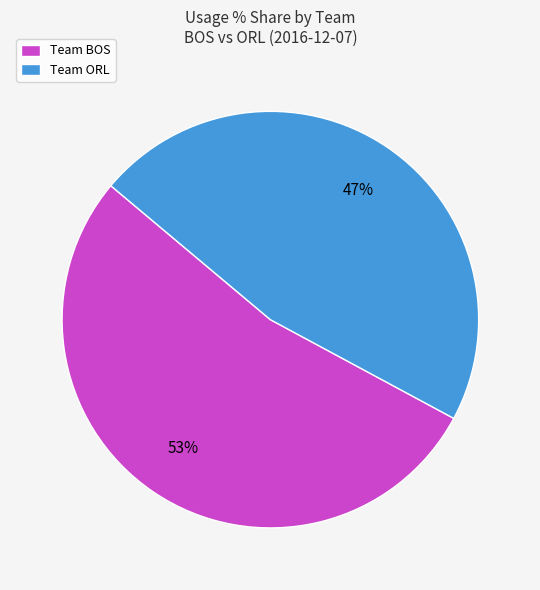

Do Team ORL and Team BOS together represent more than half of the pie?

Yes